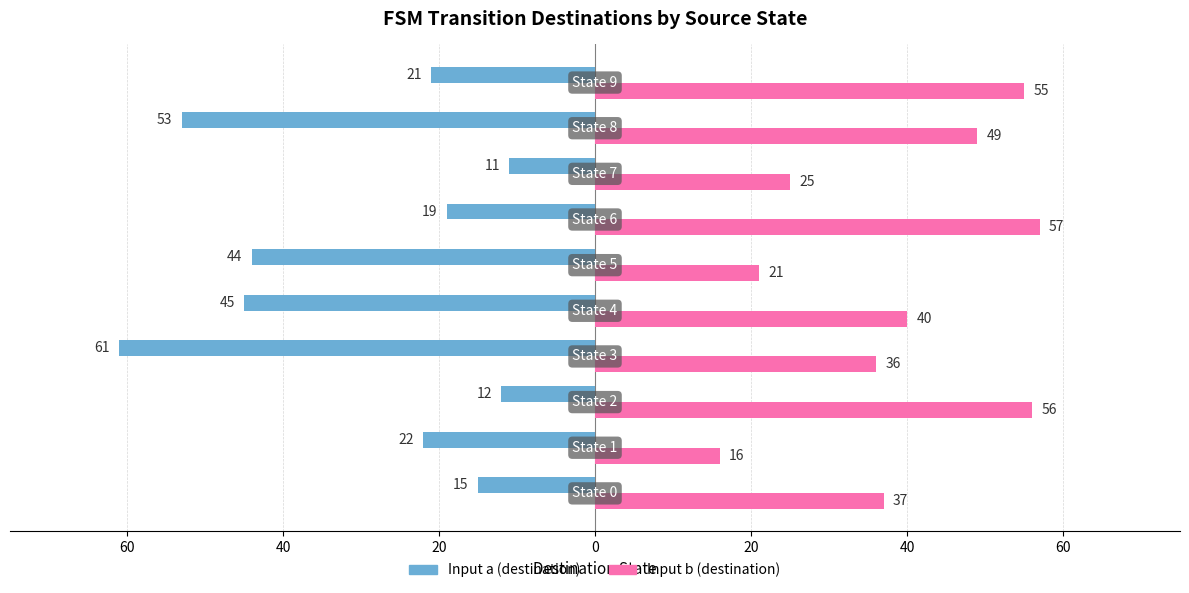

How many groups of bars are there?

10